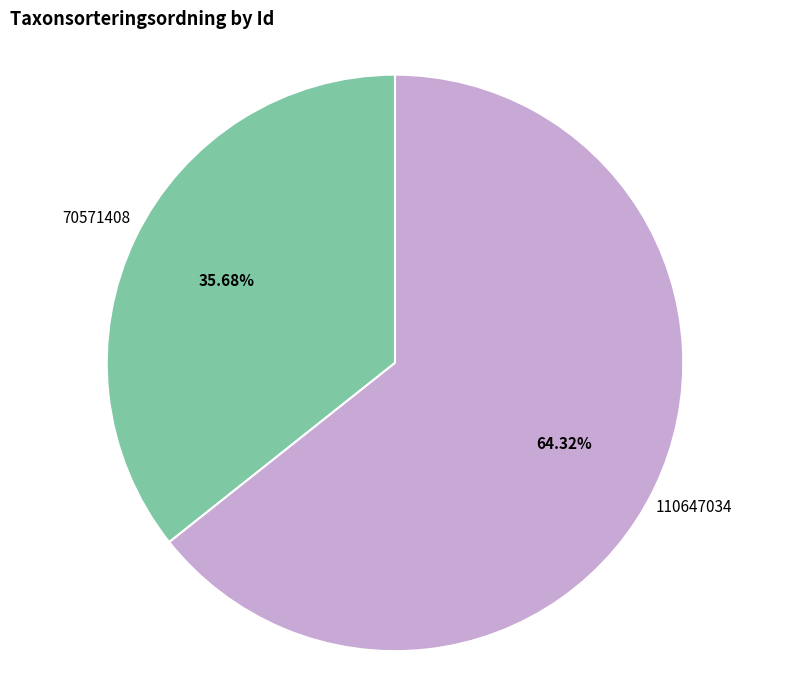

Which category has the biggest portion of the pie?

110647034